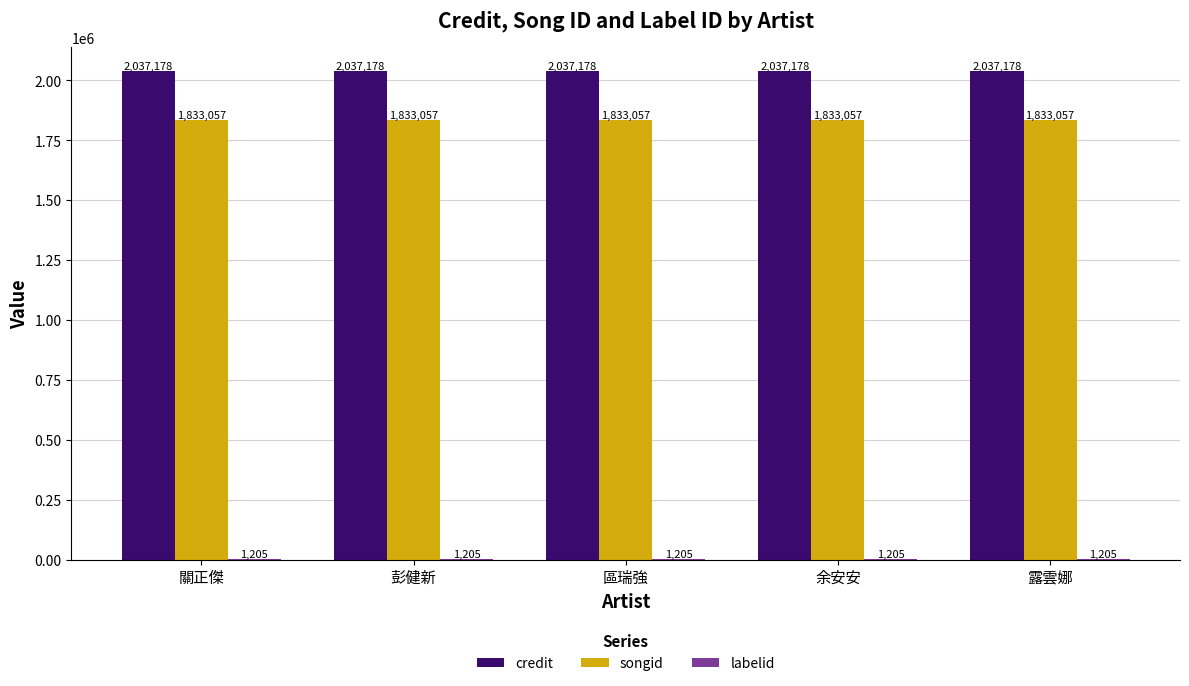

What is the sum of the songid values at 關正傑 and 余安安?

3666114